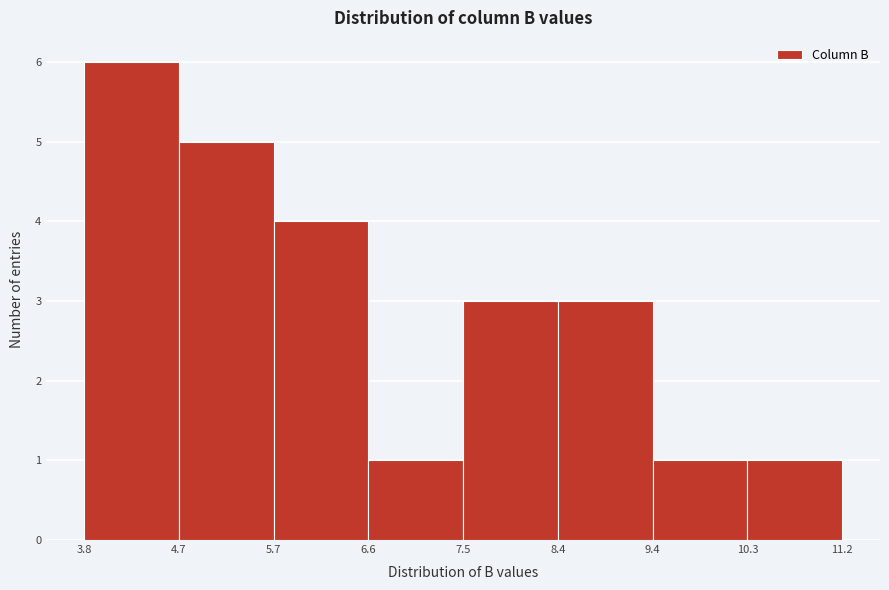

Reading left to right, list every bar in this chart as the range it spans on the x-axis followed by its height. The values are not printed on the chart, so give them approximately, as read against the axis.

3.8 to 4.7: 6
4.7 to 5.7: 5
5.7 to 6.6: 4
6.6 to 7.5: 1
7.5 to 8.4: 3
8.4 to 9.4: 3
9.4 to 10.3: 1
10.3 to 11.2: 1